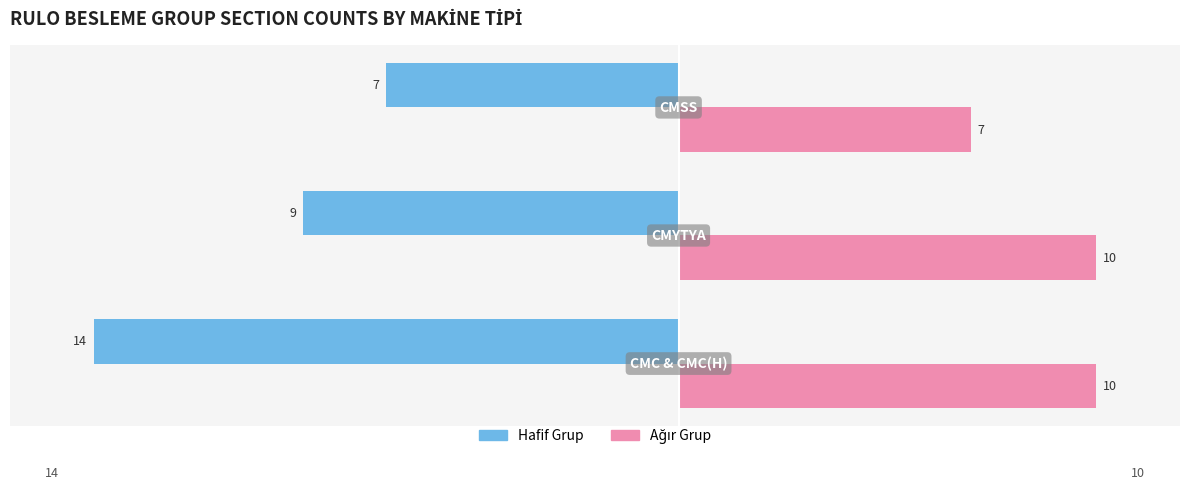

What is the sum of all Hafif Grup values?

-30